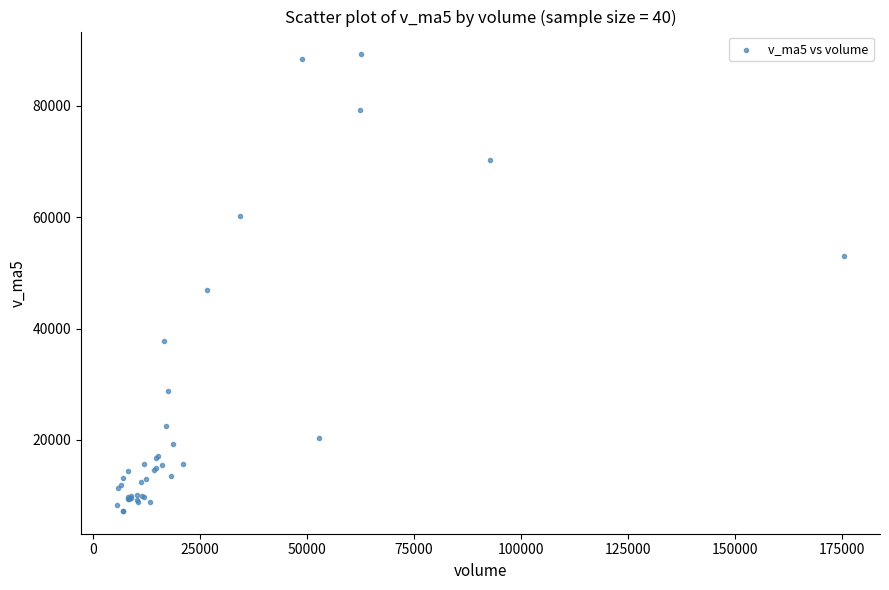

What Y value in the scatter plot is closest to 48263?

46995.9